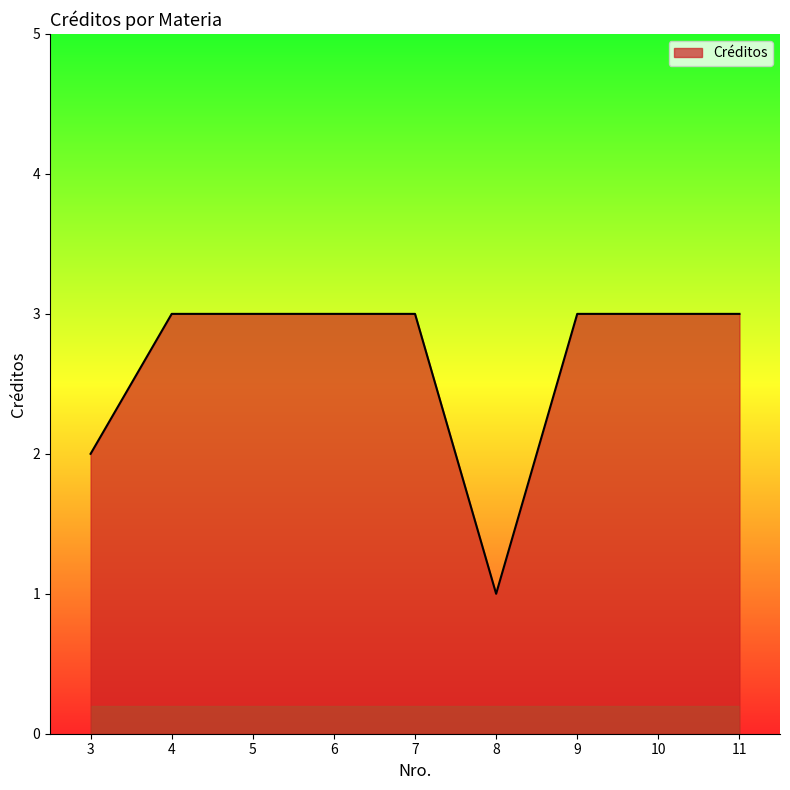

What is the greatest value displayed?

3